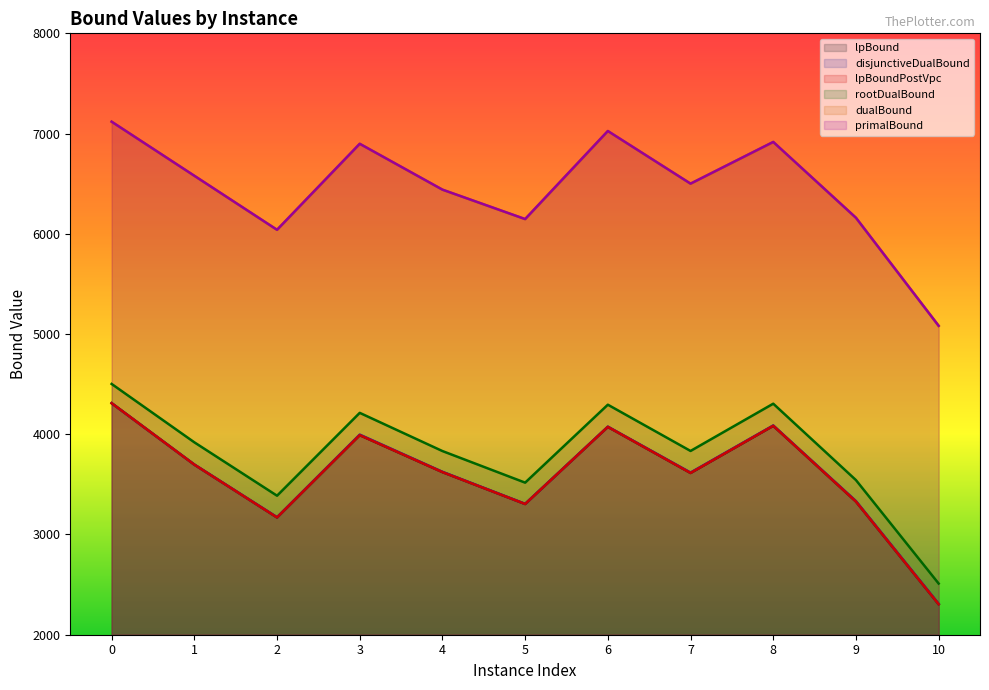

True or false: rootDualBound and disjunctiveDualBound intersect in this chart.

False